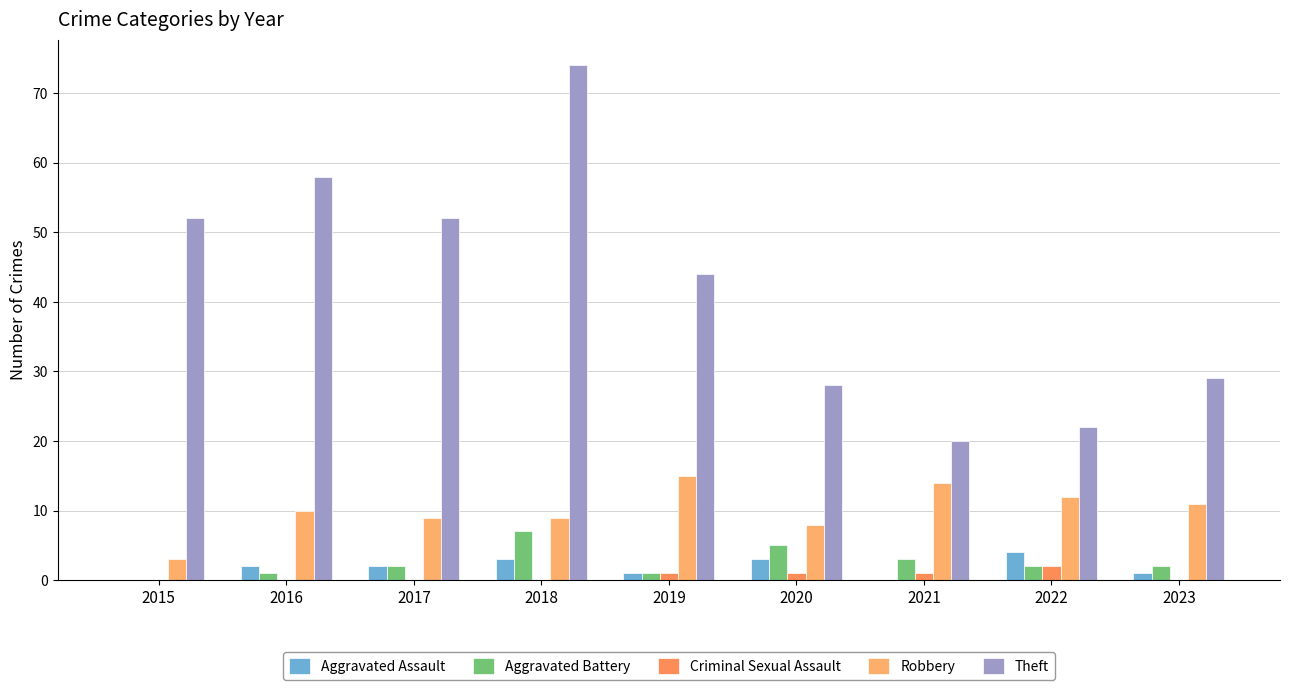

What is the maximum value shown in the chart?

74